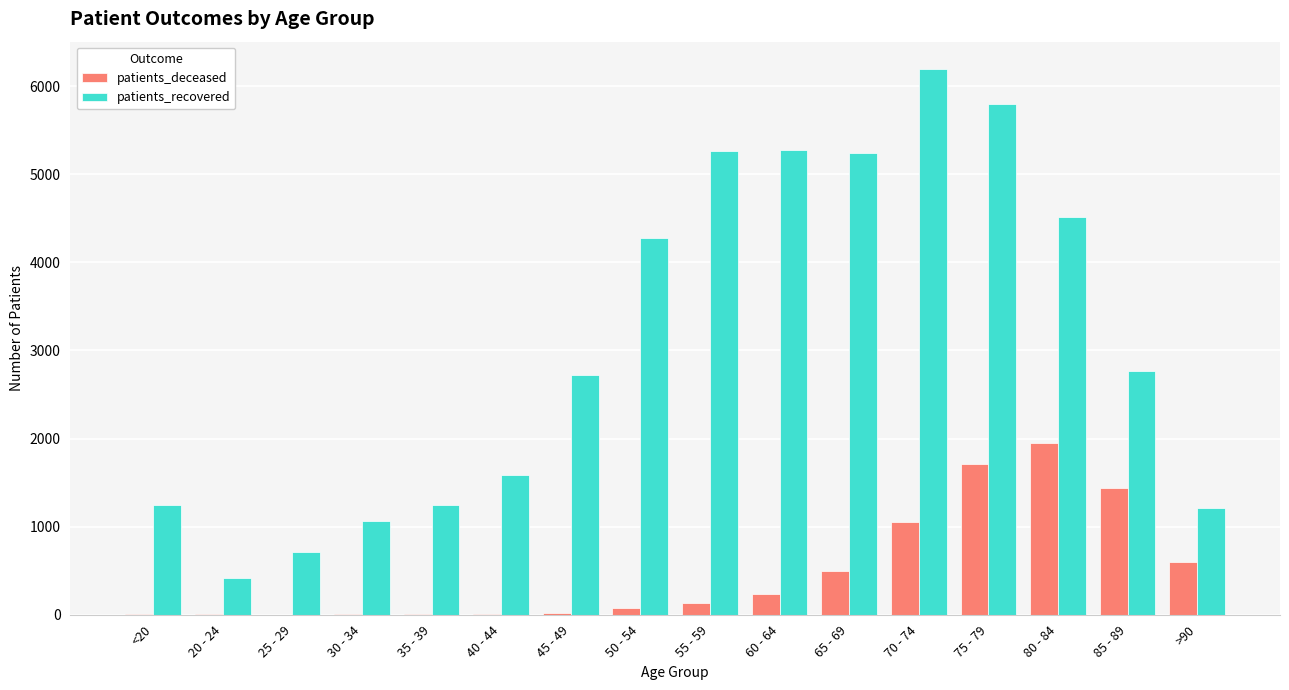

At which category is the sum across all series the highest?

75 - 79